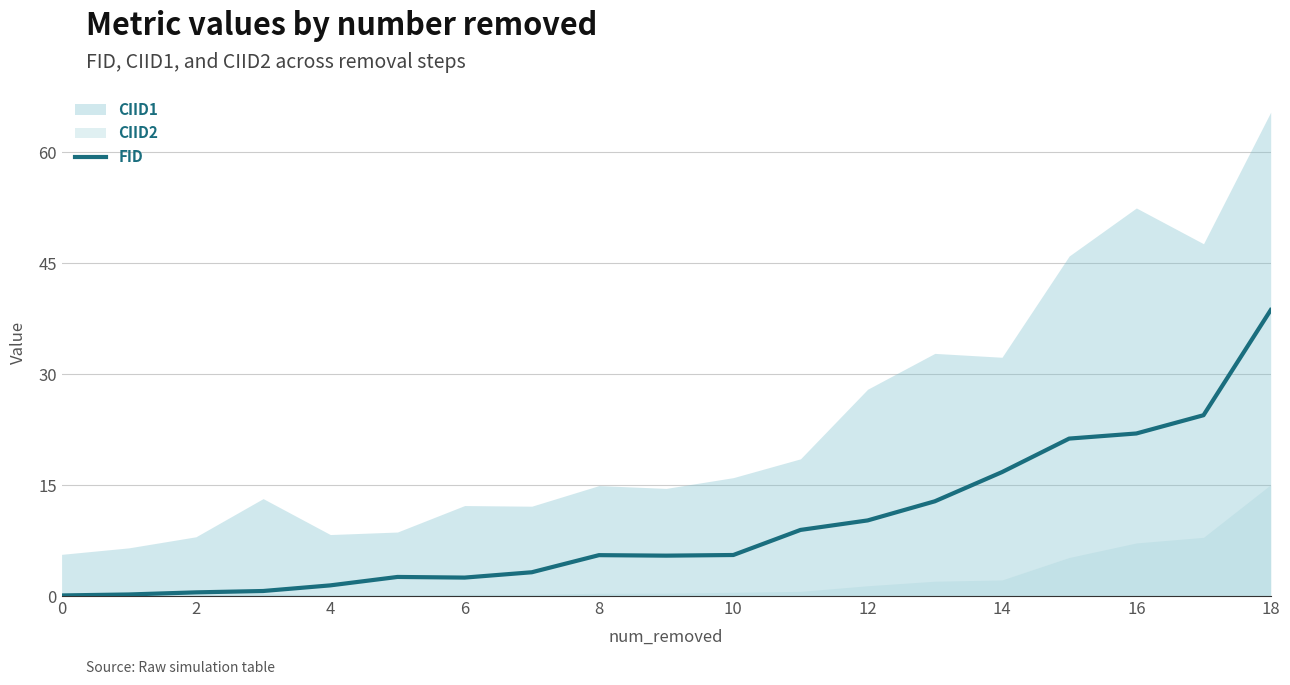

What is the label of the 19th point from the left?

18